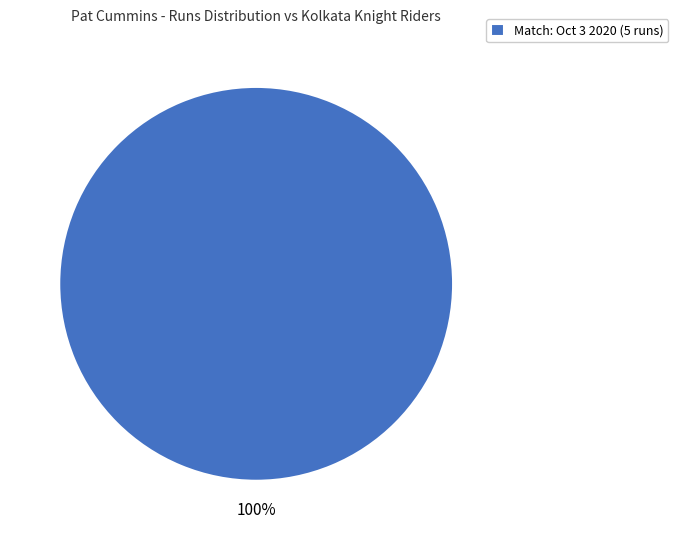

Is there a majority slice in this chart?

Yes